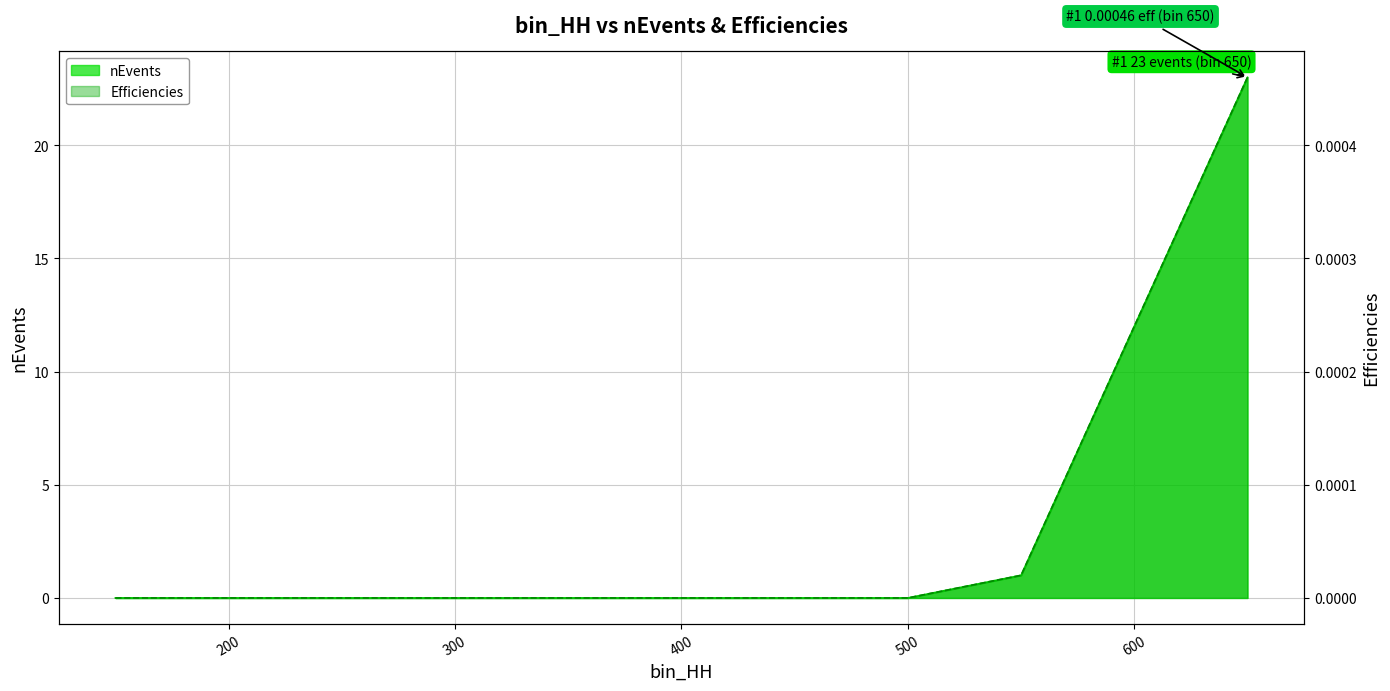

At which label is nEvents closest to 11?

550